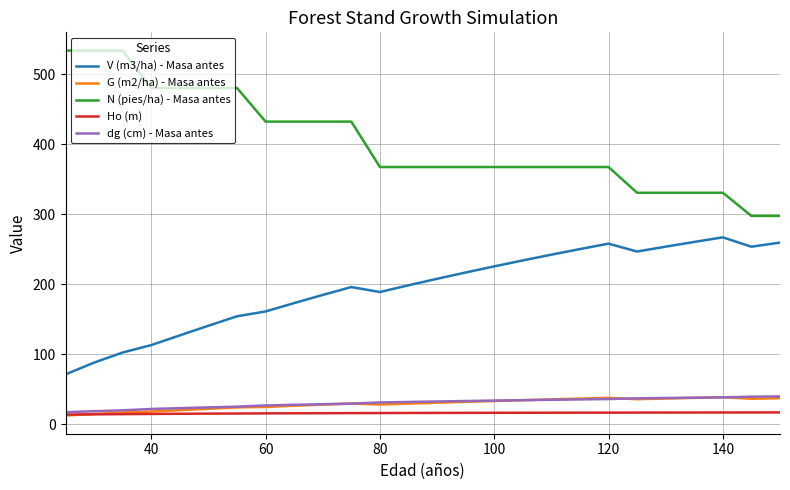

True or false: Ho (m) and N (pies/ha) - Masa antes cross at least once.

False